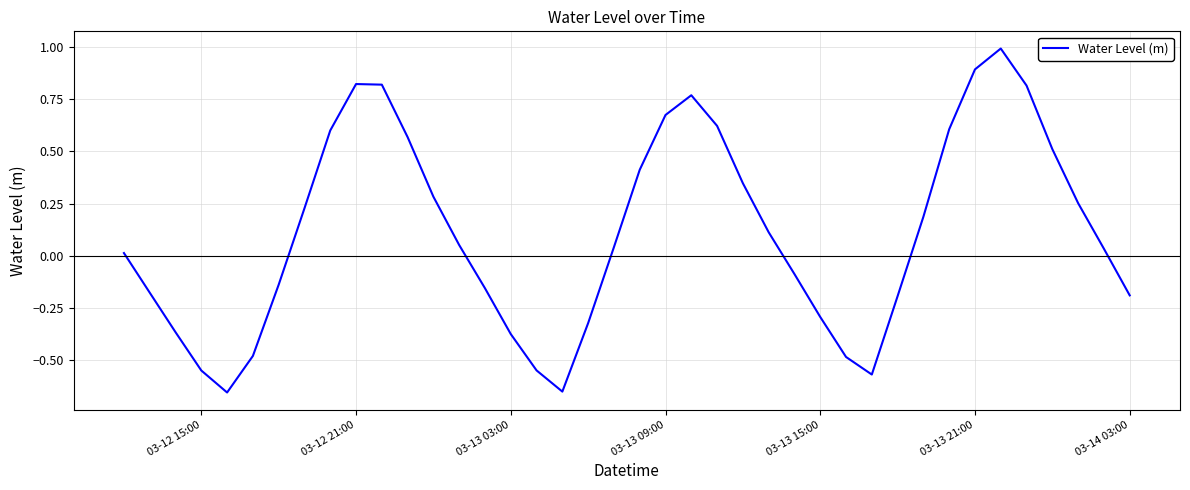

Is this an area chart (filled region under the line)?

No